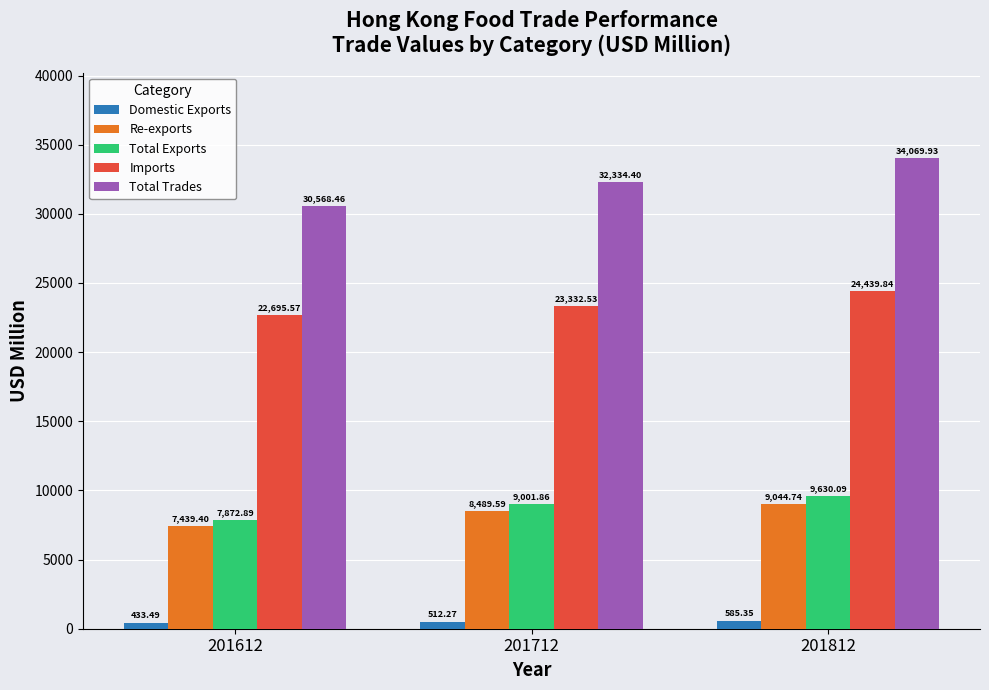

What is the difference between the highest and lowest values at 201812?

33484.6